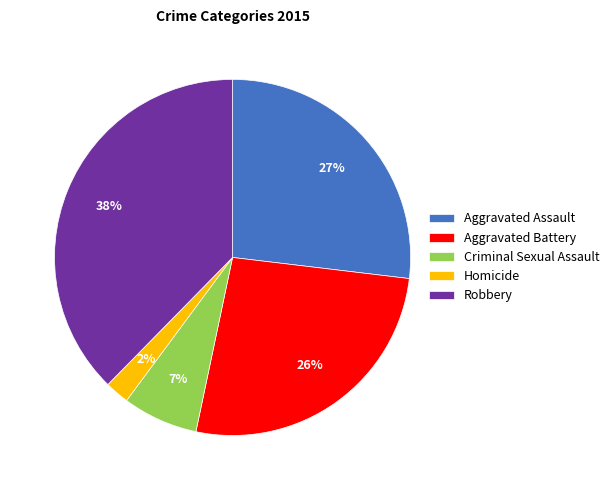

The Homicide slice represents 2% of the pie. True or false?

True